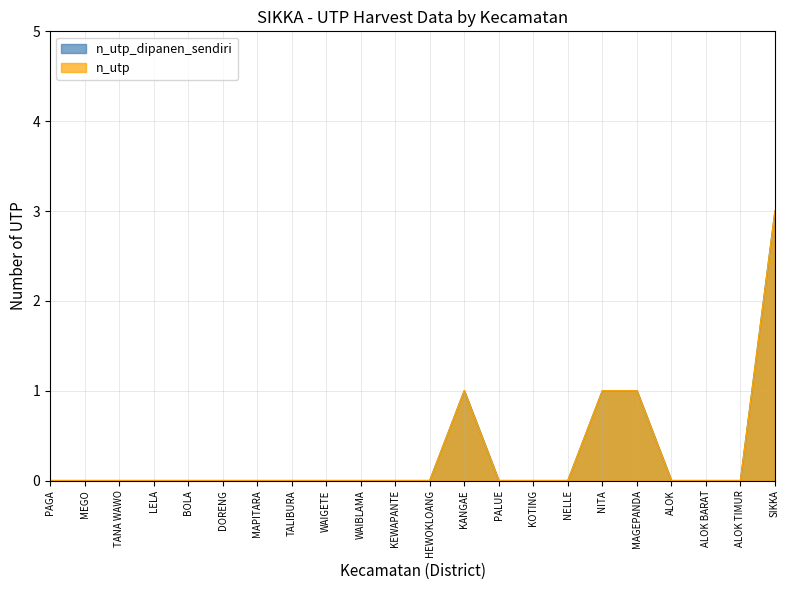

At how many categories does at least one series exceed 2?

1